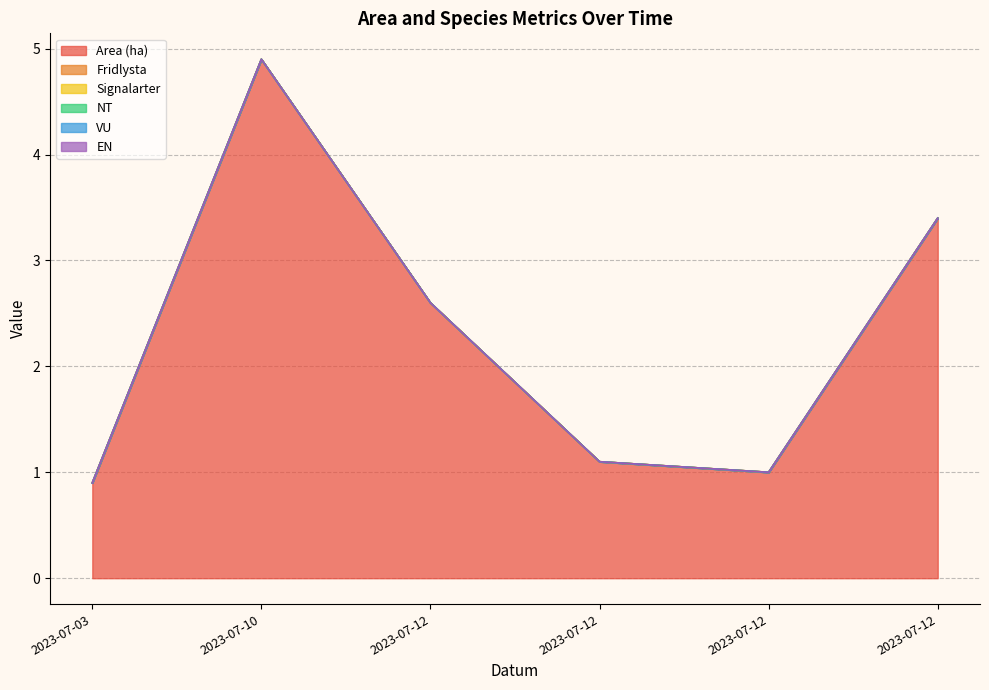

What is the total value across all series at 2023-07-12?

2.6